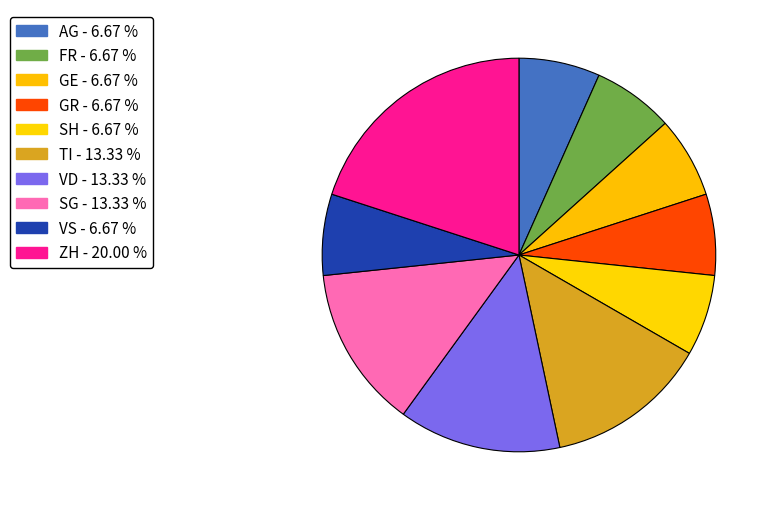

How many slices are in this pie chart?

10